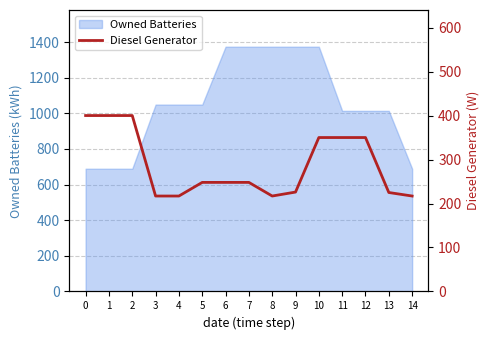

What is the minimum value for Owned Batteries?

689